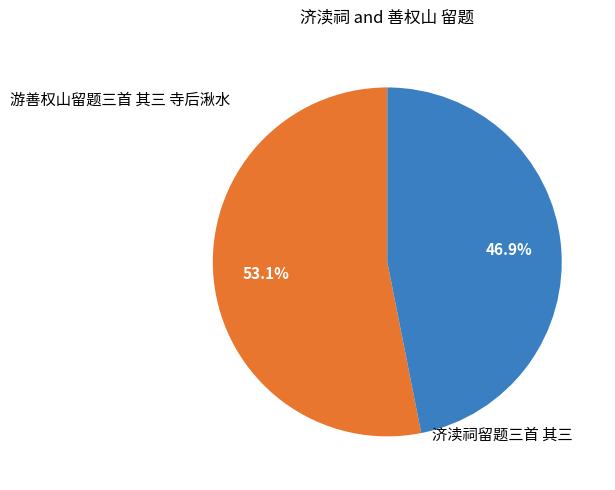

Does any single category account for the majority?

Yes